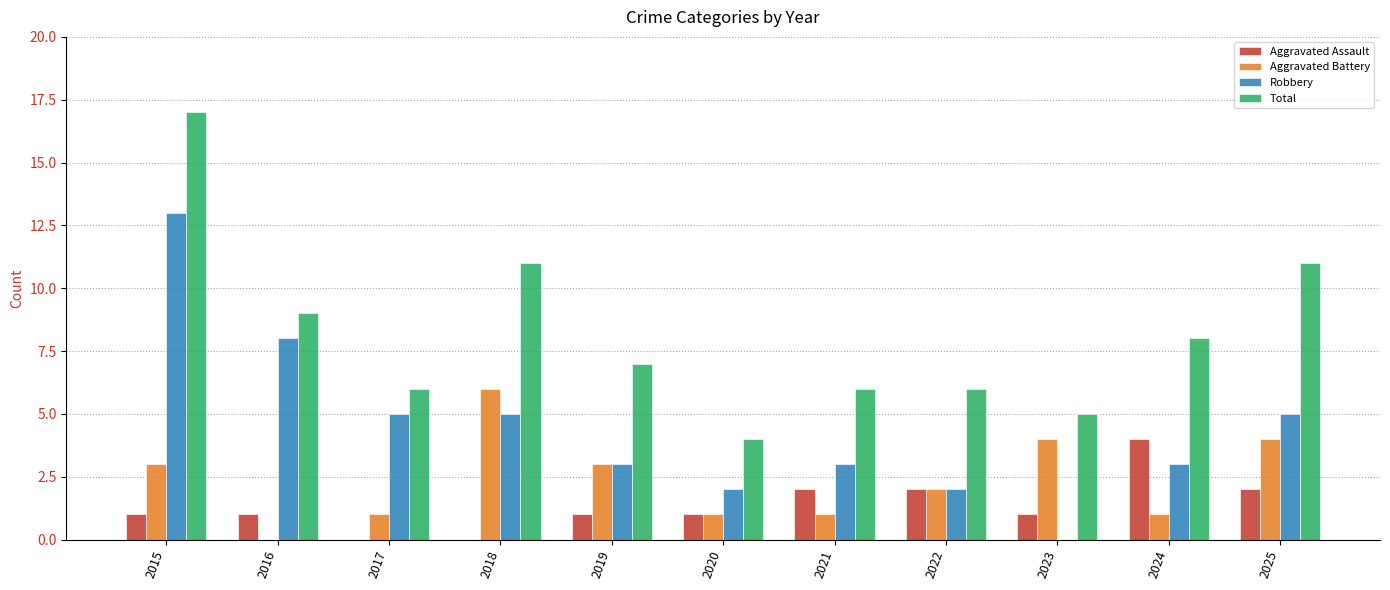

What is the approximate value of Aggravated Battery at 2019?

3